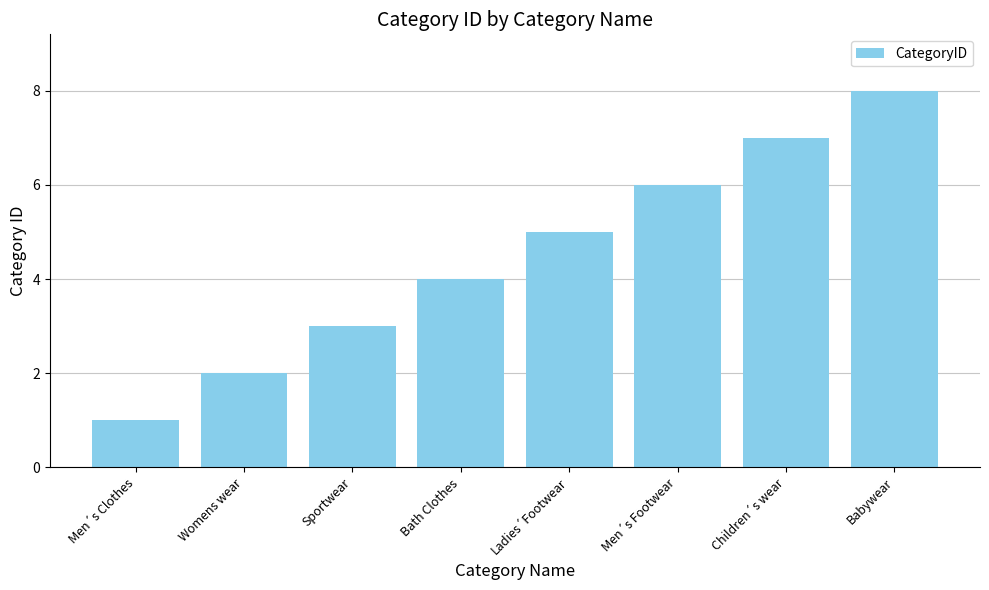

Reading right to left, extract all data points from this chart.

Babywear=8	Children´s wear=7	Men´s Footwear=6	Ladies´Footwear=5	Bath Clothes=4	Sportwear=3	Womens wear=2	Men´s Clothes=1